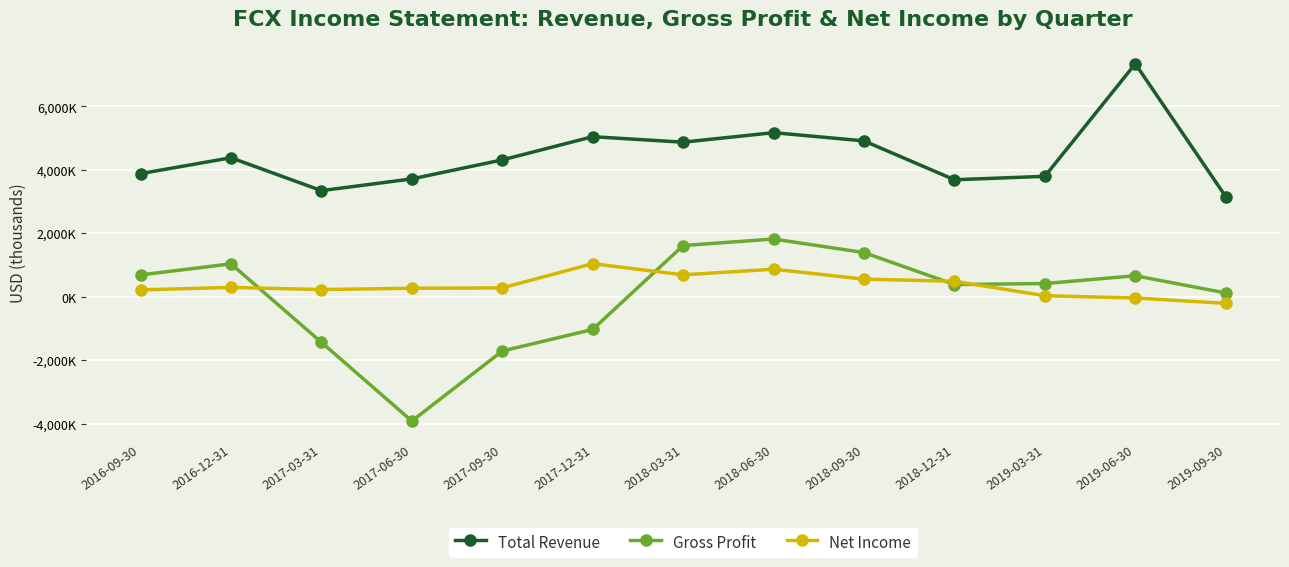

Reading left to right, transcribe all the data shown in this chart.

Total Revenue: 3877000	4377000	3341000	3711000	4310000	5041000	4868000	5168000	4908000	3684000	3792000	7338000	3153000
Gross Profit: 685000	1035000	-1437000	-3918000	-1713000	-1032000	1611000	1817000	1390000	383000	414000	660000	117000
Net Income: 214000	292000	225000	265000	277000	1040000	688000	866000	552000	486000	31000	-41000	-210000